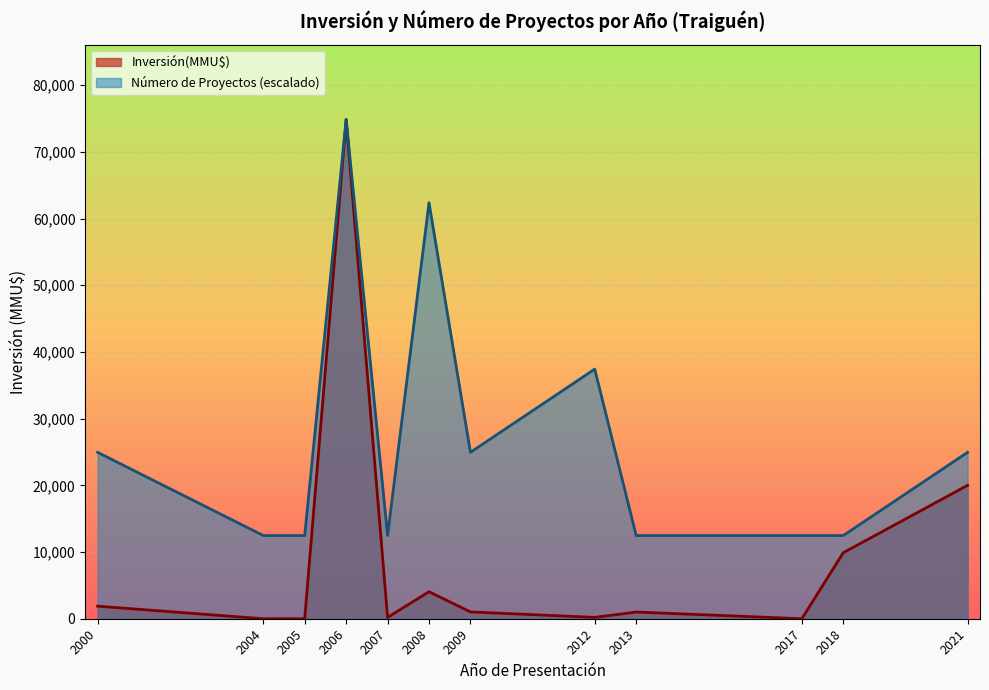

What is the maximum value shown in the chart?

74855.0